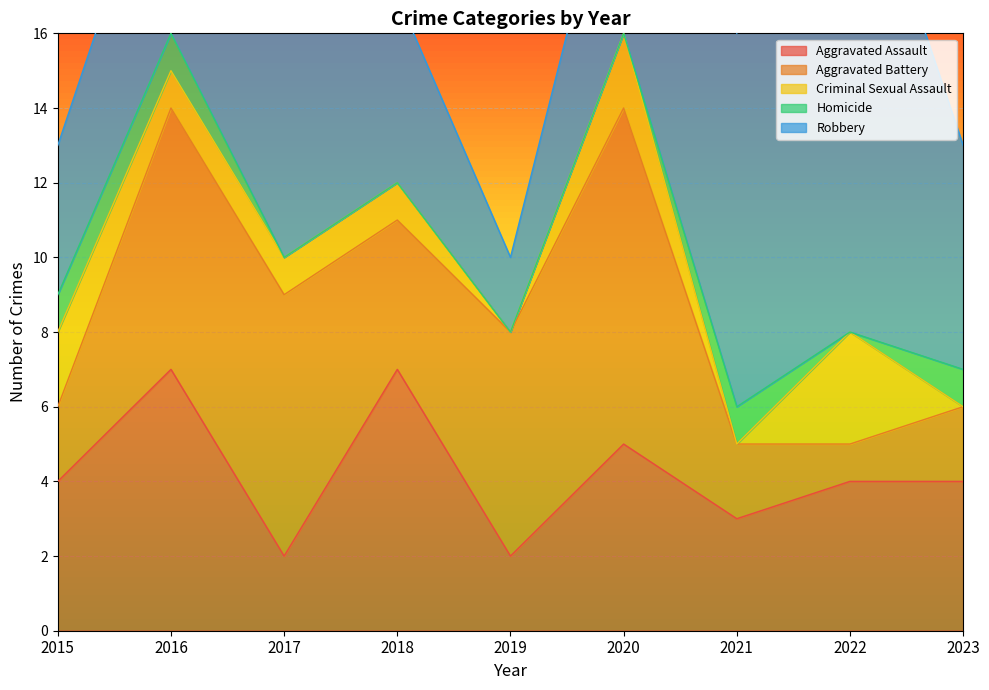

Reading right to left, transcribe all the data shown in this chart.

Aggravated Assault: 4	4	3	5	2	7	2	7	4
Aggravated Battery: 2	1	2	9	6	4	7	7	2
Criminal Sexual Assault: 0	3	0	2	0	1	1	1	2
Homicide: 1	0	1	0	0	0	0	1	1
Robbery: 6	14	10	6	2	5	13	6	4